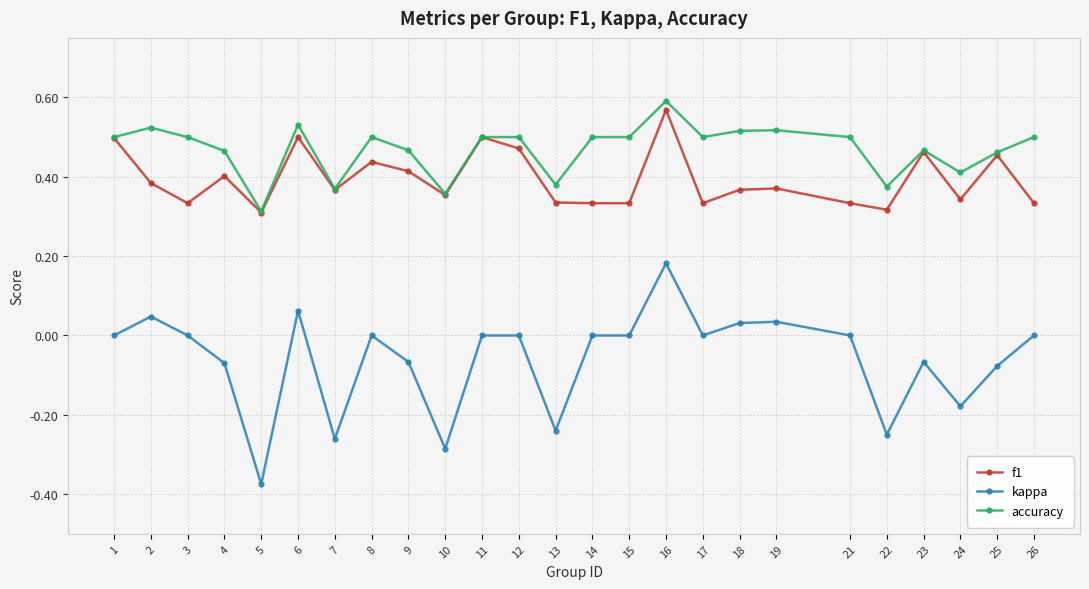

At how many categories does at least one series exceed 0?

25